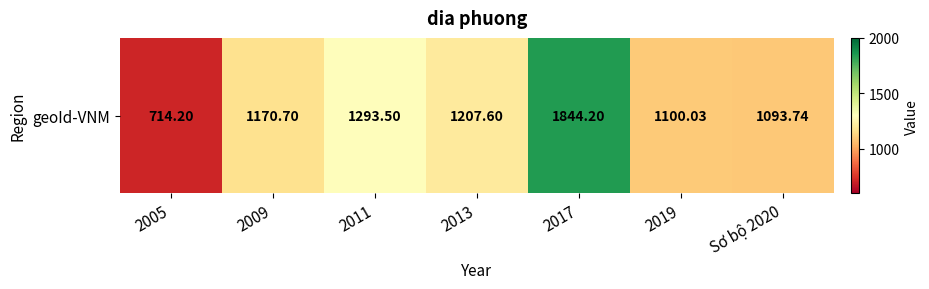

Which category has the highest value across all series?

2017